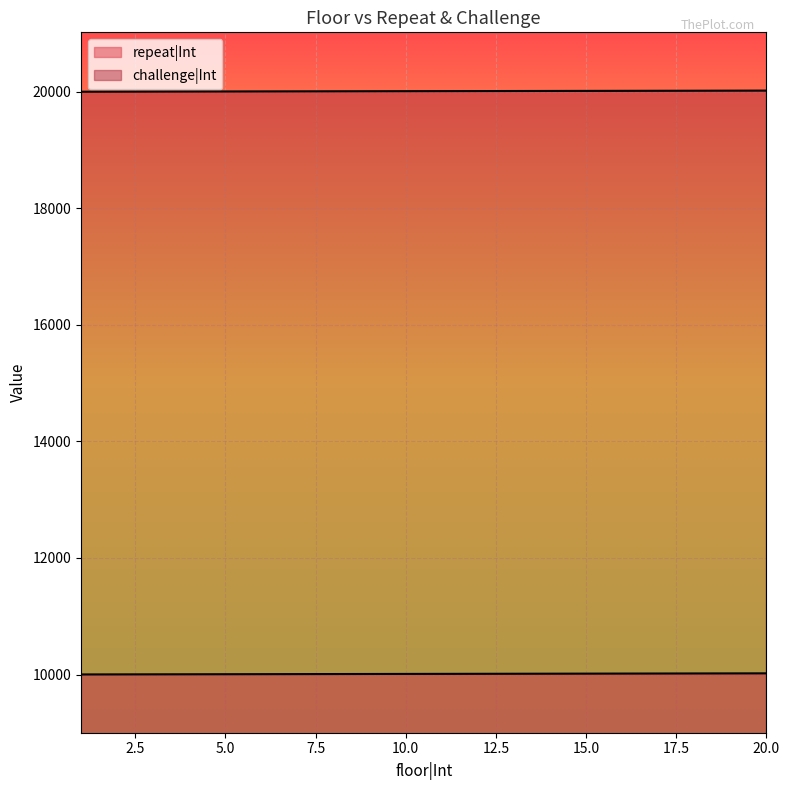

Which series has the widest spread of values?

repeat|Int